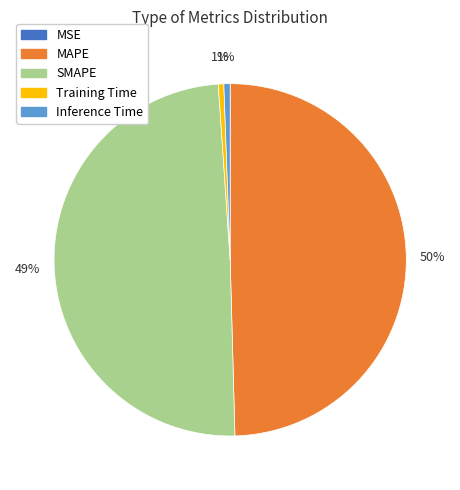

The SMAPE slice represents 49% of the pie. True or false?

True